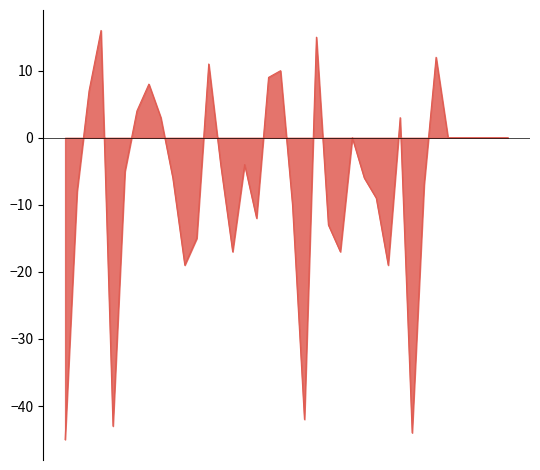

What is the difference between the maximum and minimum values?

61